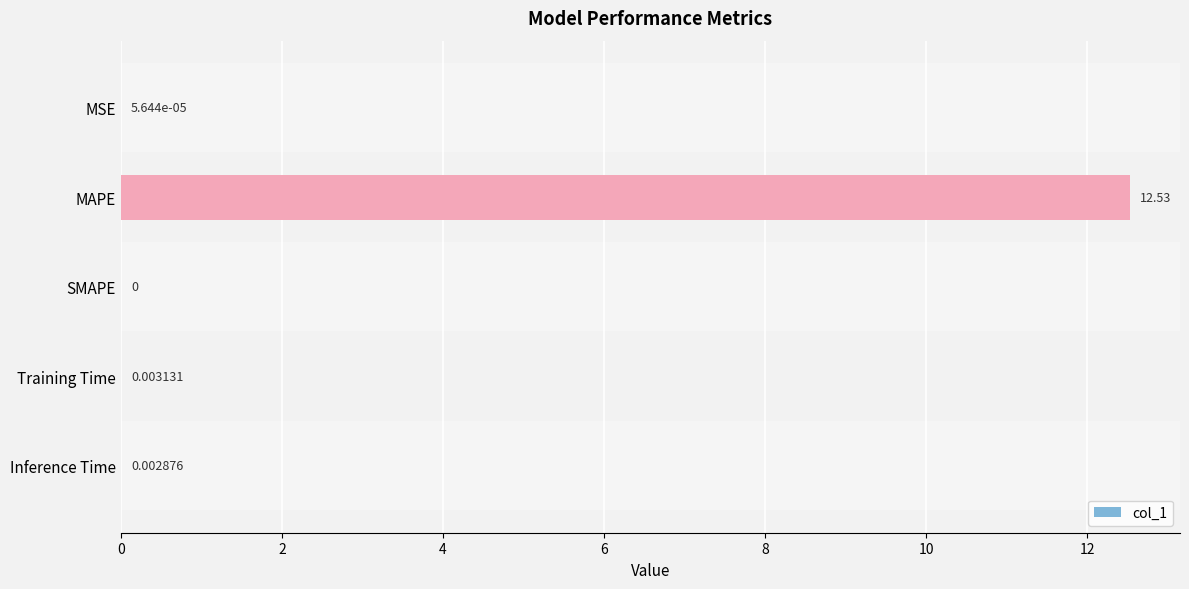

Count the number of values greater than 0.

4